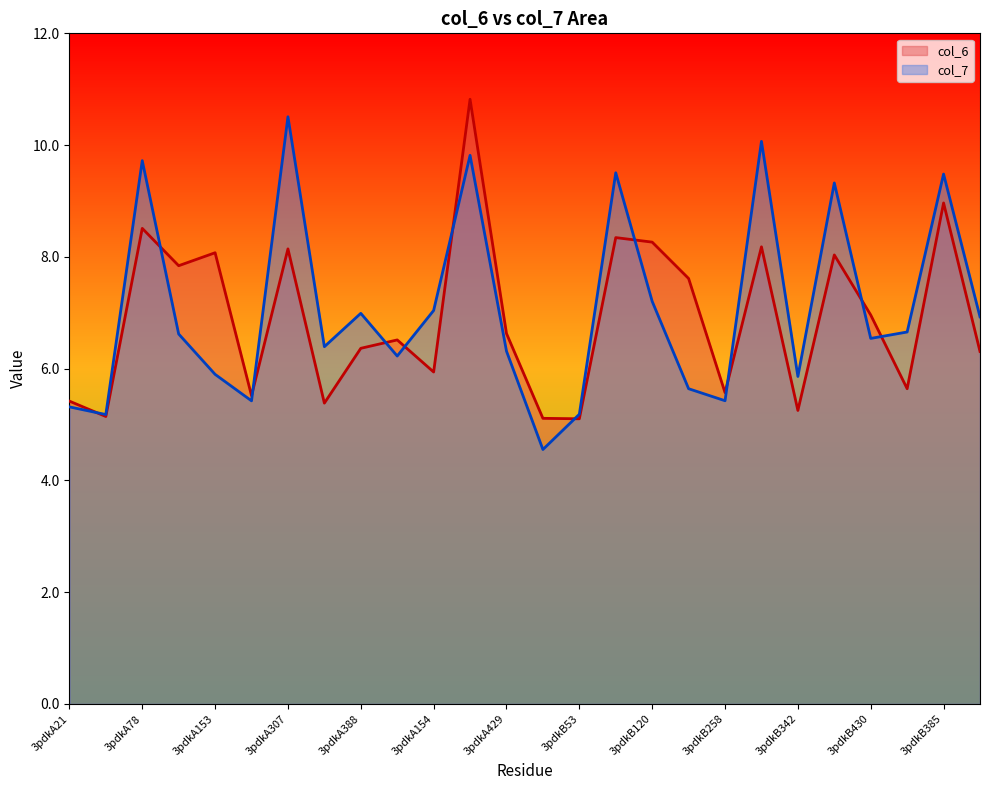

Between 3pdkA21 and 3pdkA258, which series saw the biggest shift?

col_7